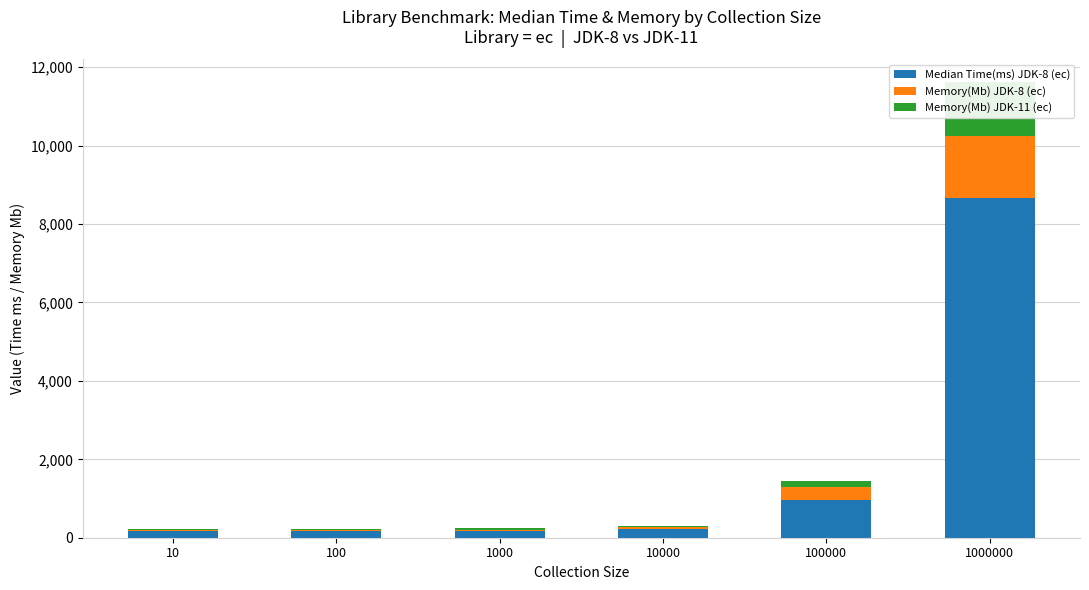

Rank the series by their maximum value, from highest to lowest.

Median Time(ms) JDK-8 (ec), Memory(Mb) JDK-8 (ec), Memory(Mb) JDK-11 (ec)